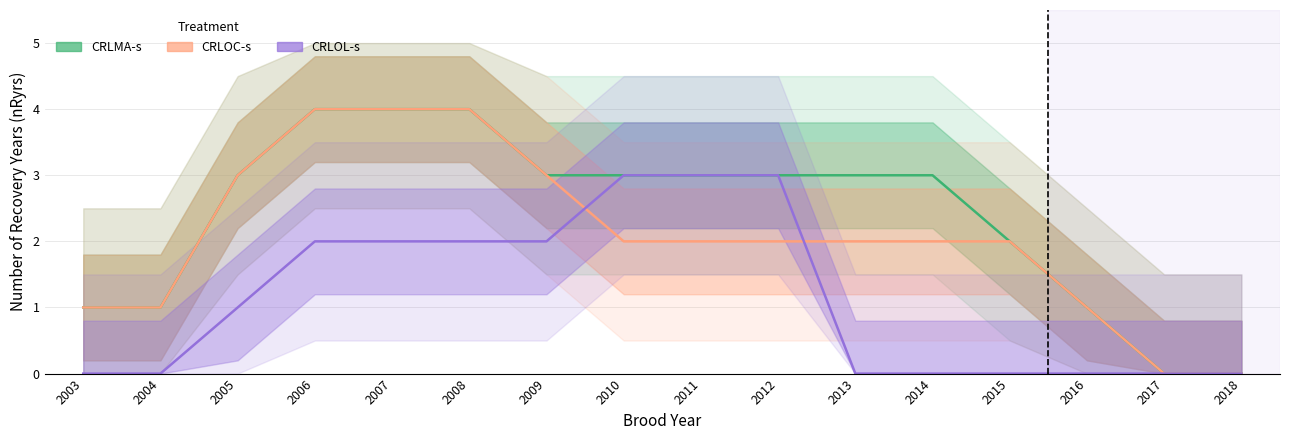

What are all the series names shown in the legend?

CRLMA-s, CRLOC-s, CRLOL-s